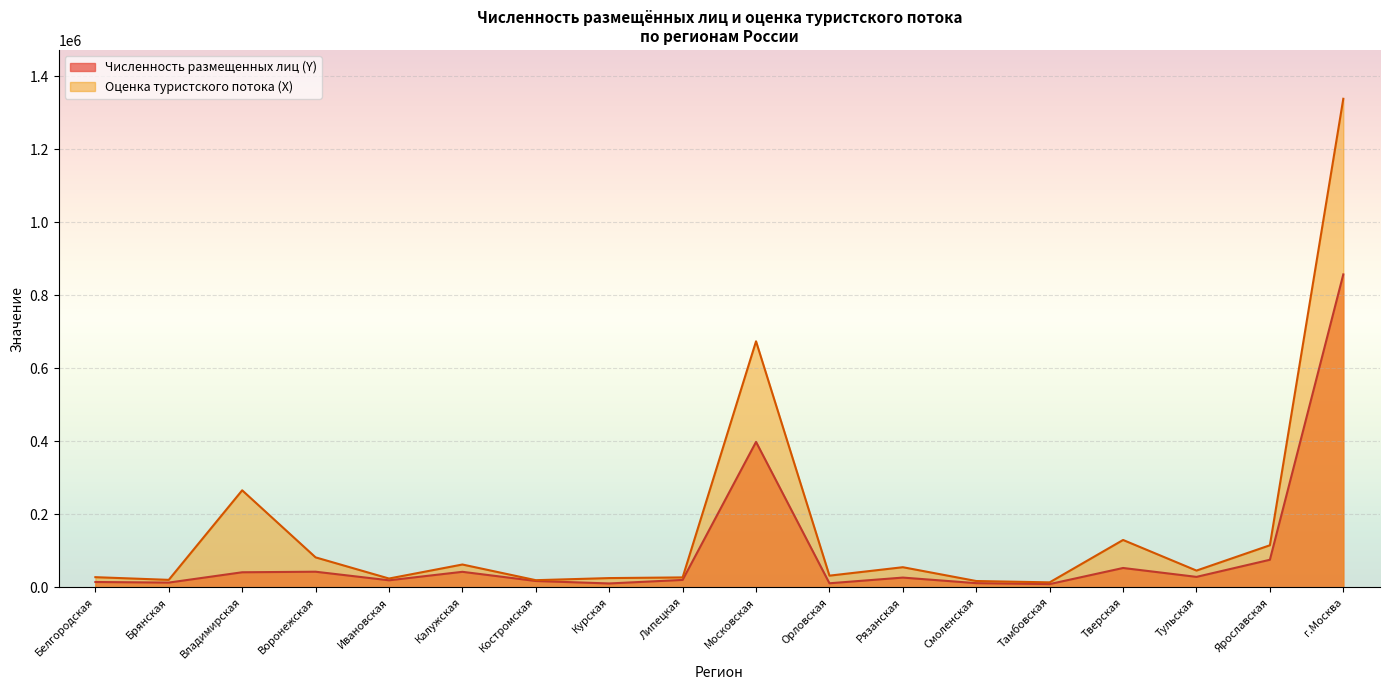

What is the difference between the maximum and second lowest values in the Численность размещенных лиц (Y) series?

847030